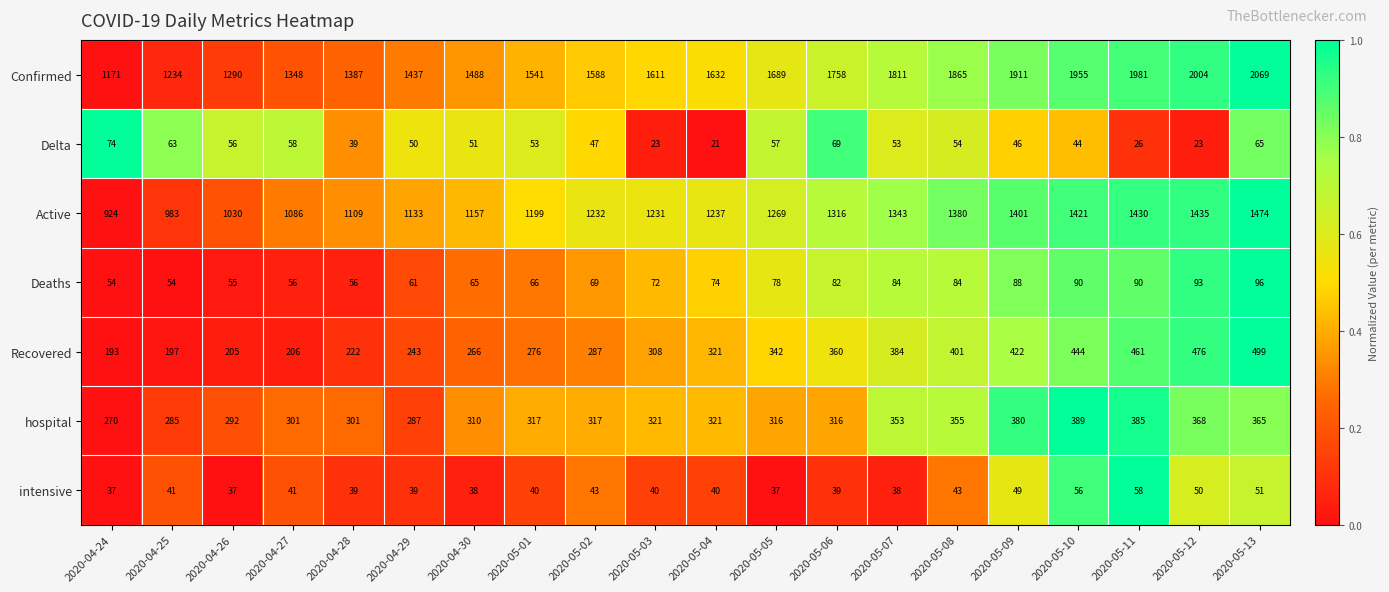

What is the difference between the Confirmed values at 2020-05-08 and 2020-05-01?

324